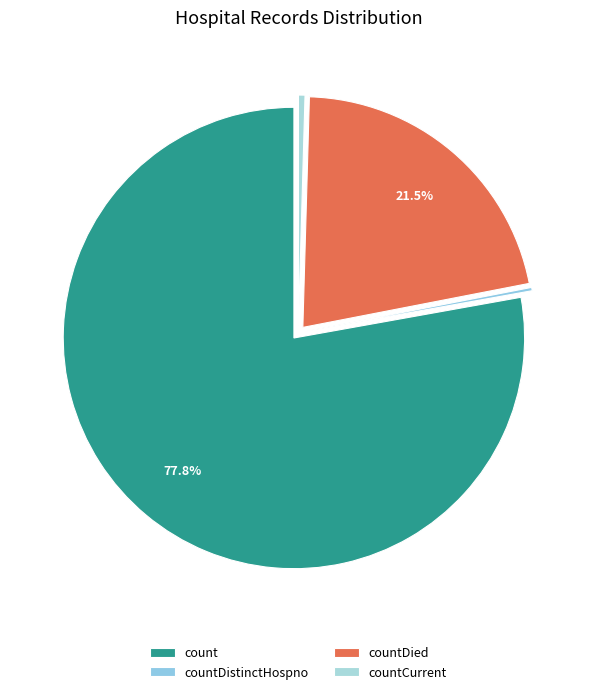

To the nearest percent, what portion does count represent?

78%